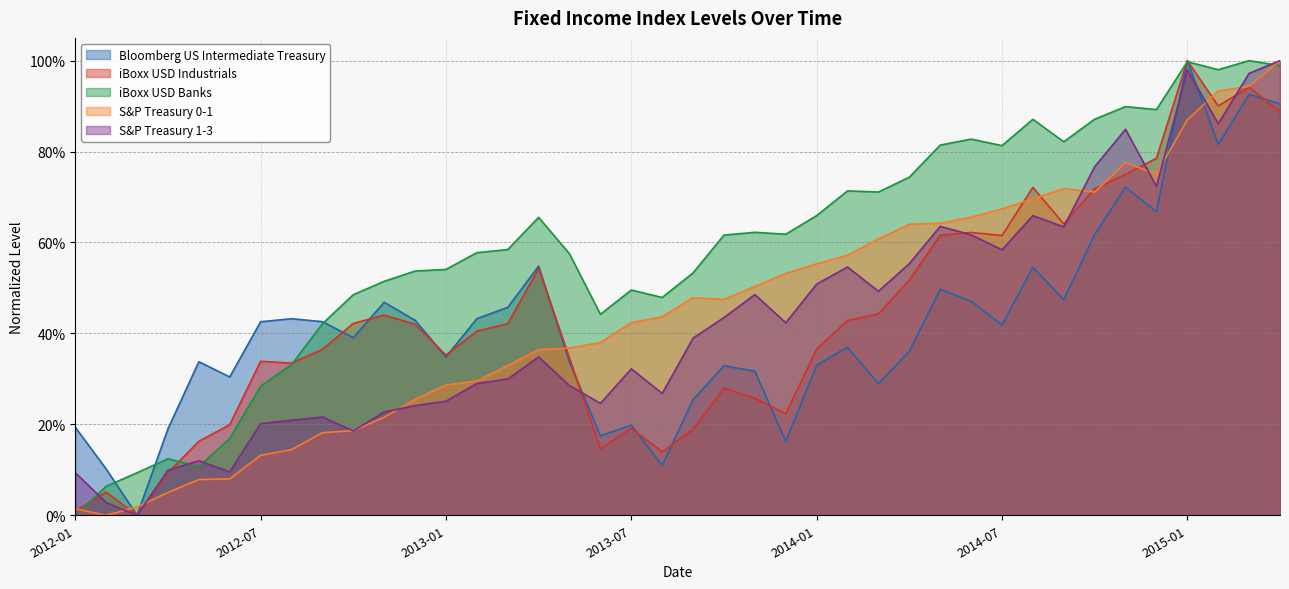

Is the value of S&P Treasury 0-1 at 2013-11 greater than the value of iBoxx USD Industrials at 2015-01?

No